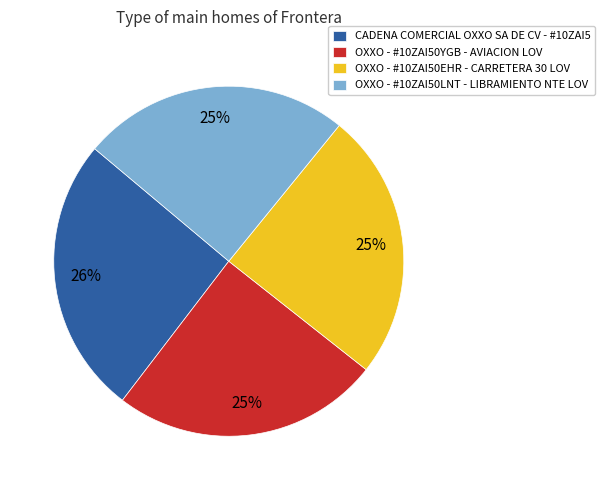

Approximately how many times larger is the value at OXXO - #10ZAI50YGB - AVIACION LOV compared to CADENA COMERCIAL OXXO SA DE CV - #10ZAI5?

1.0